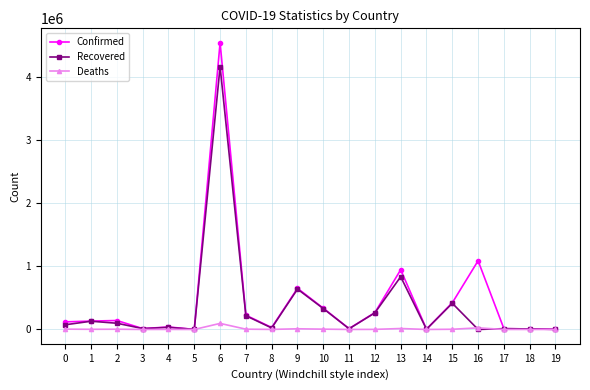

True or false: Deaths has more than 1 interior local peaks.

True